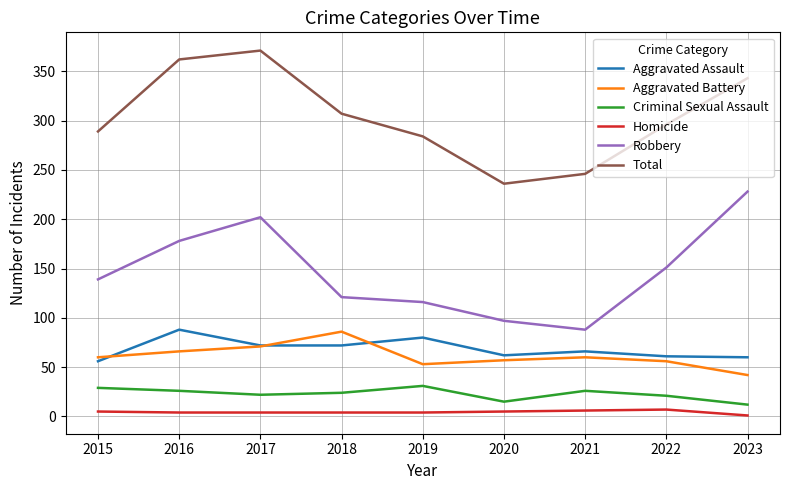

What is the maximum value for Robbery?

228